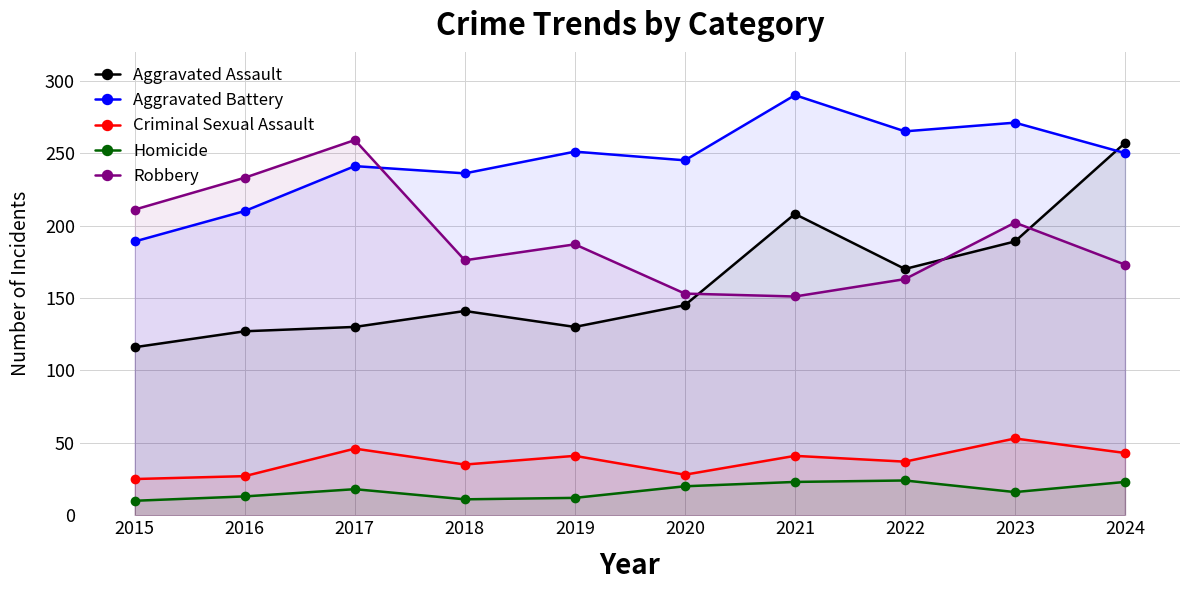

At which label does Homicide reach its minimum?

2015